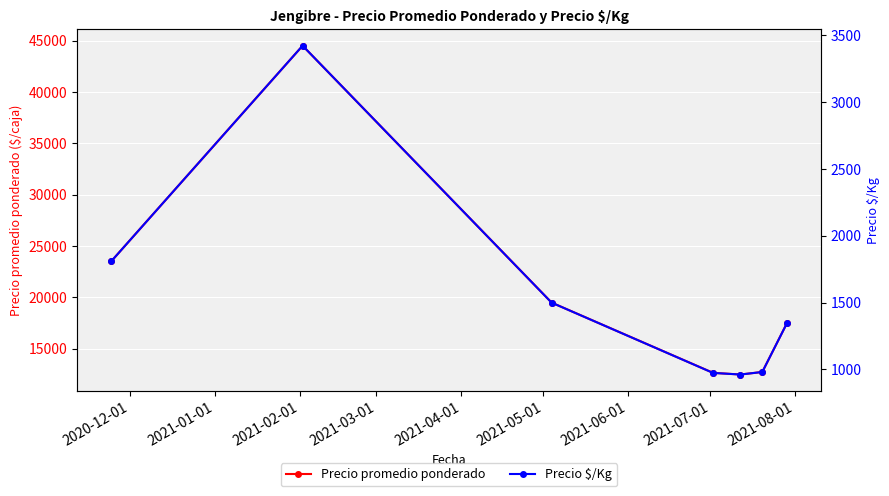

What is the difference between the maximum and minimum values in the Precio $/Kg series?

2461